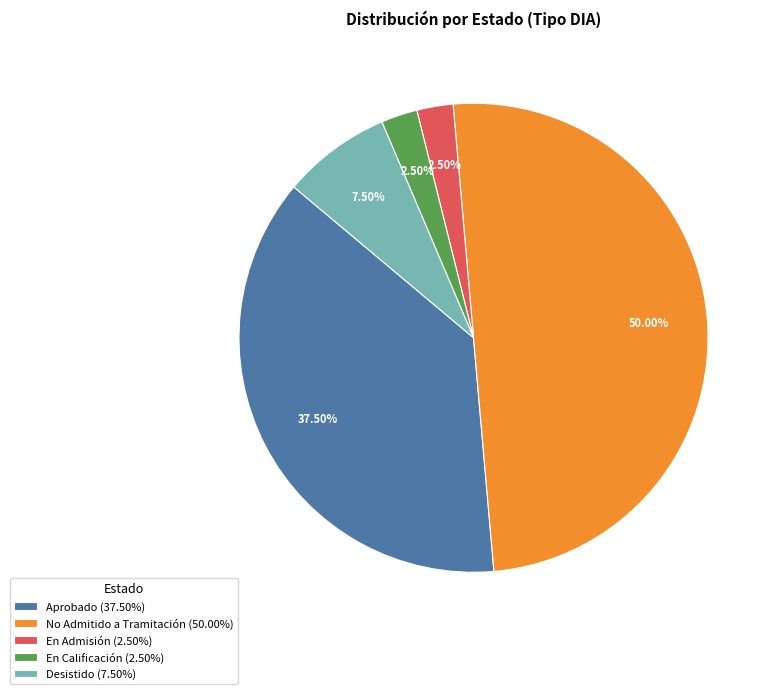

Does En Calificación (2.50%) represent more than half of the total?

No